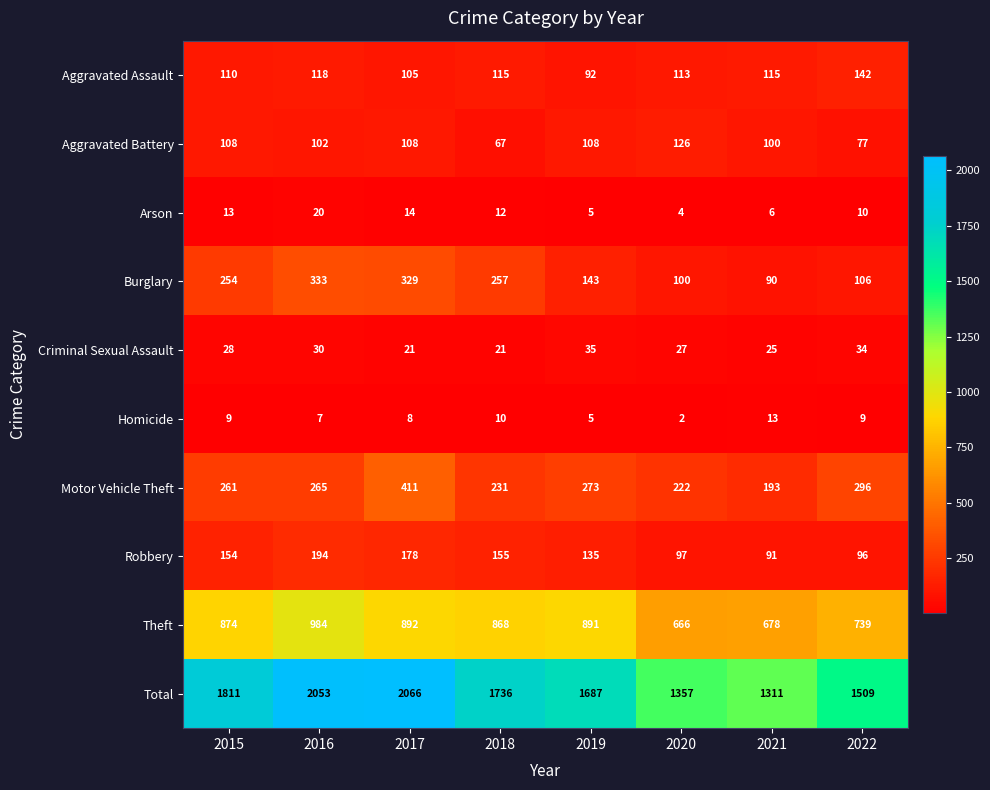

Which series changed the most between 2019 and 2022?

Total